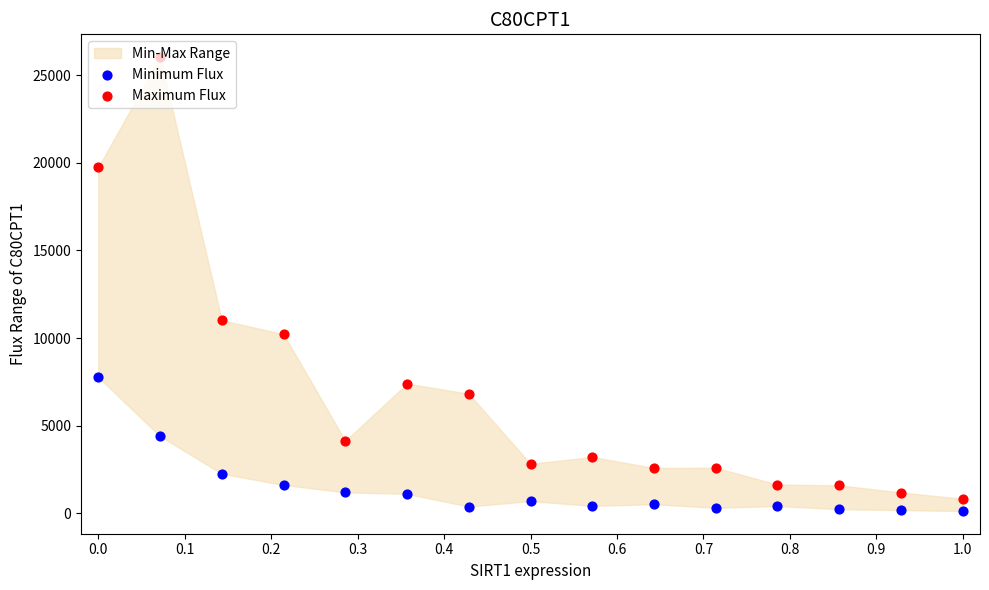

Which series has the widest spread of Y values?

Maximum Flux